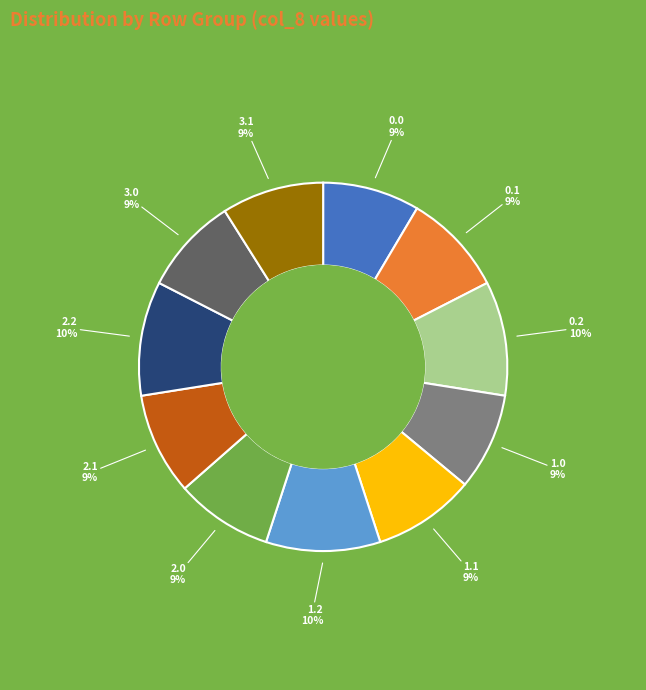

How many slices are in this pie chart?

11